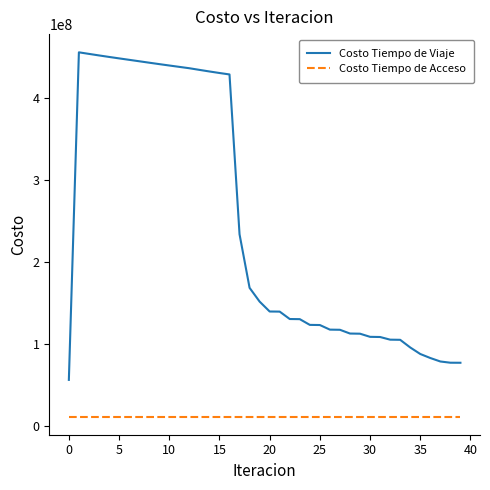

Which series has the largest range (max minus min)?

Costo Tiempo de Viaje